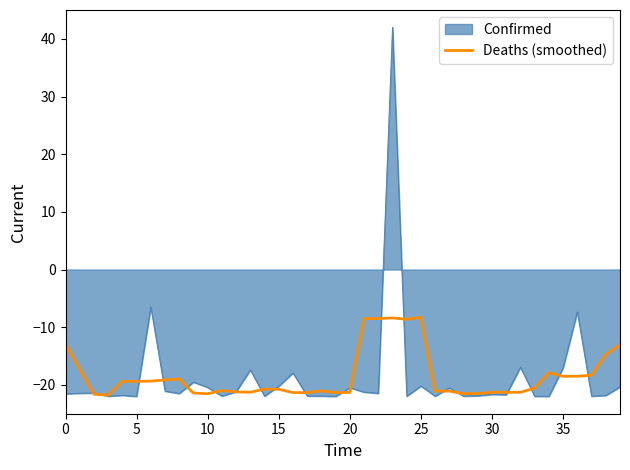

What is the minimum value shown in the chart?

-22.0